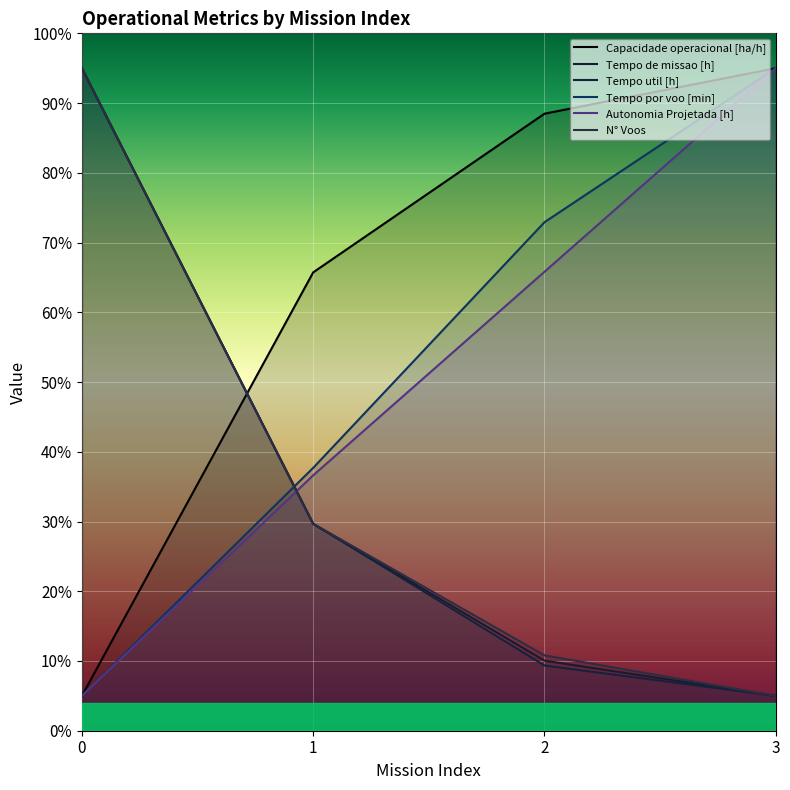

Which category has the lowest value in the Tempo de missao [h] series?

3